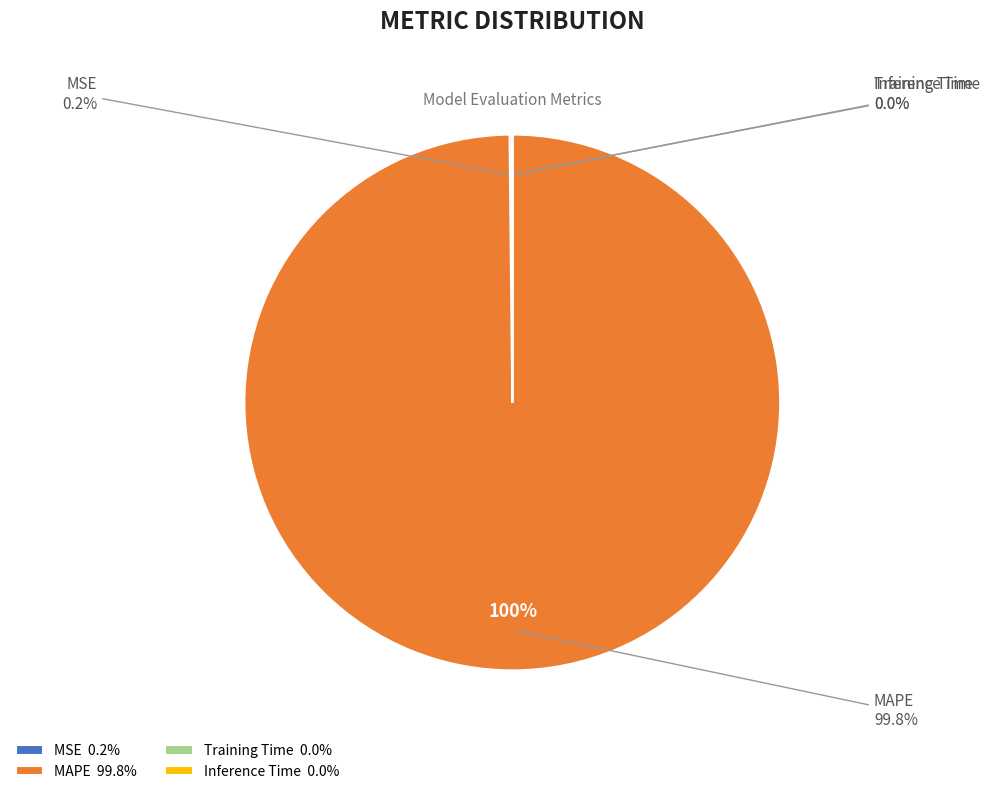

Does any single category account for the majority?

Yes